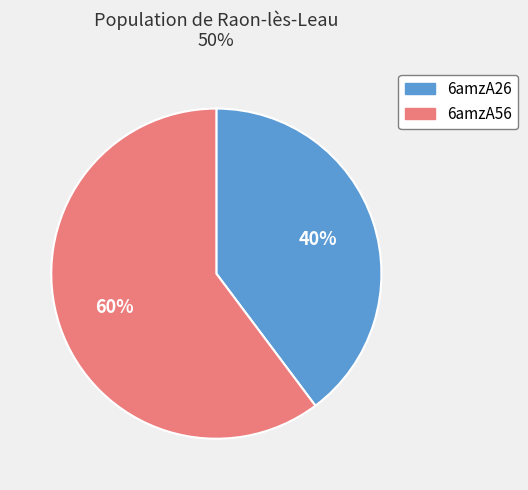

Which category has the biggest portion of the pie?

6amzA56